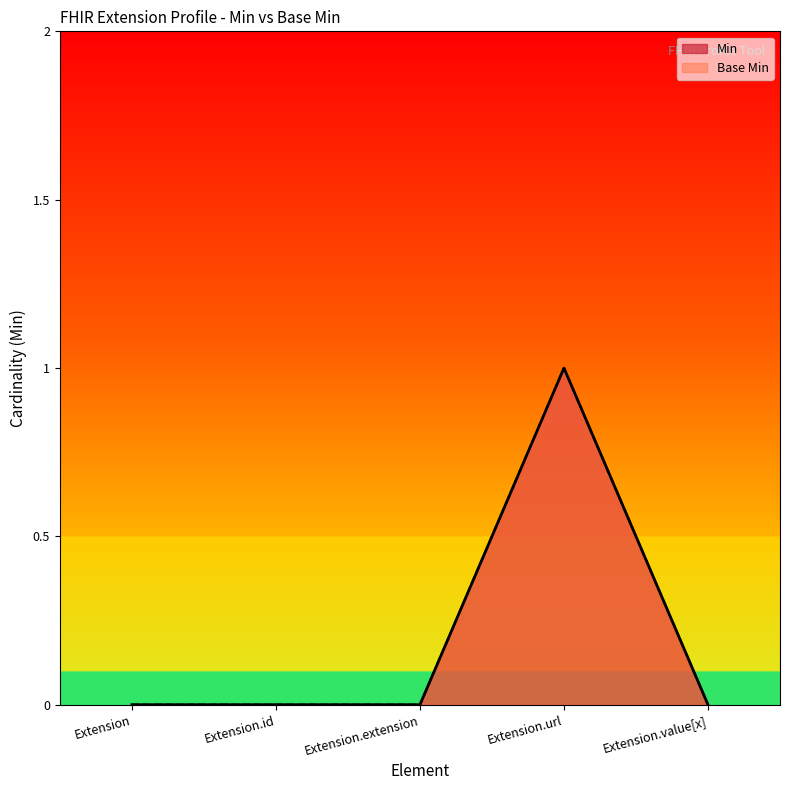

The Min series shows 0 at Extension.extension. True or false?

True